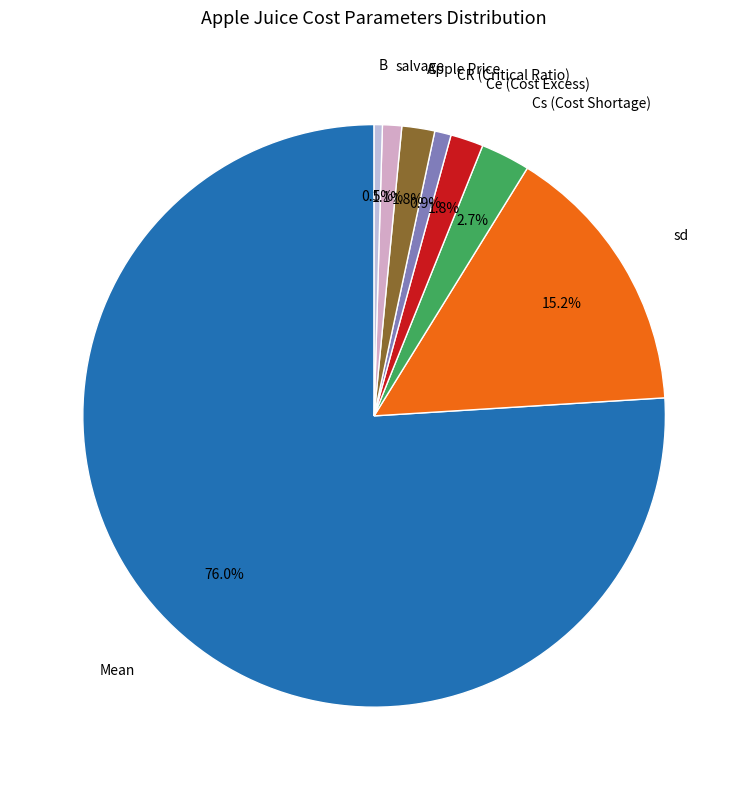

How many segments does this pie chart have?

8